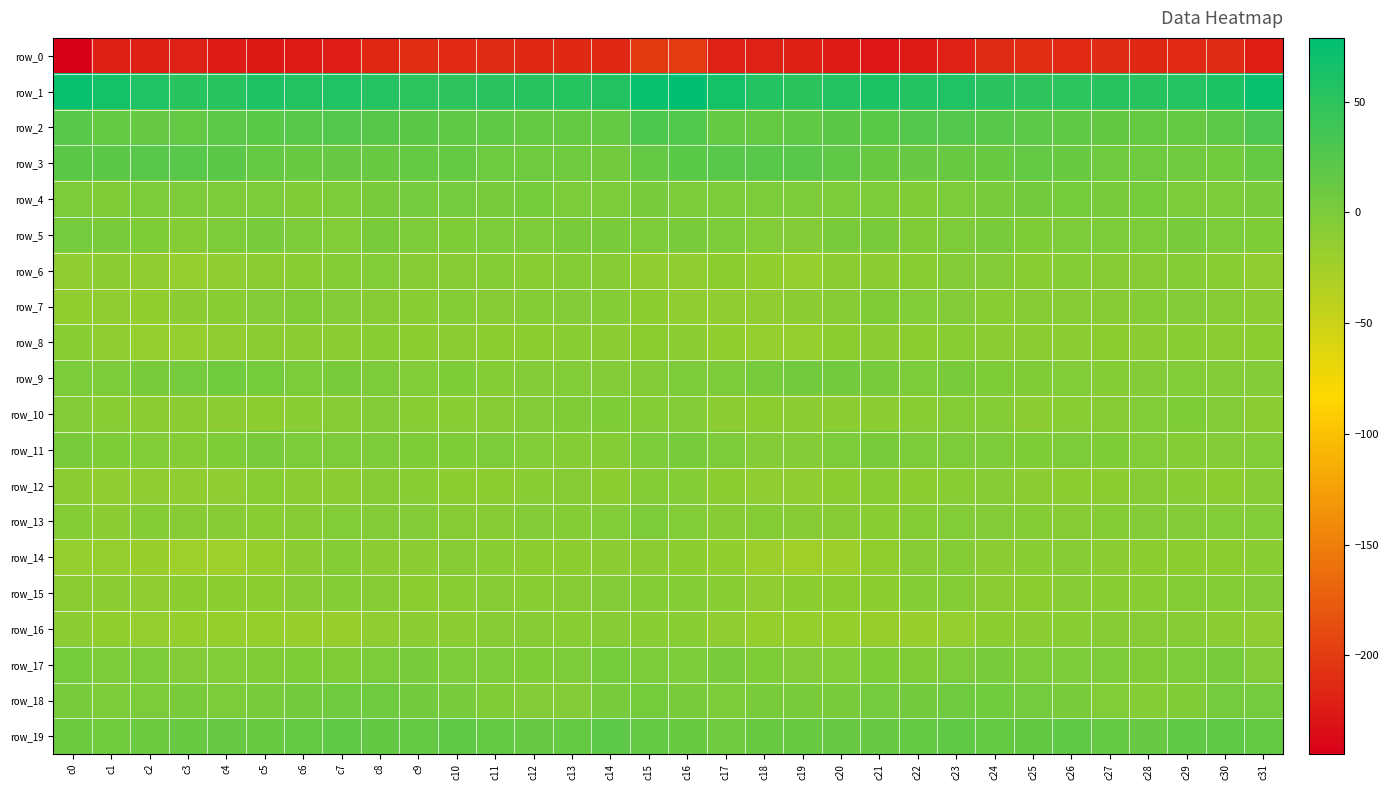

The value of row_11 at c6 is -0.0. True or false?

False